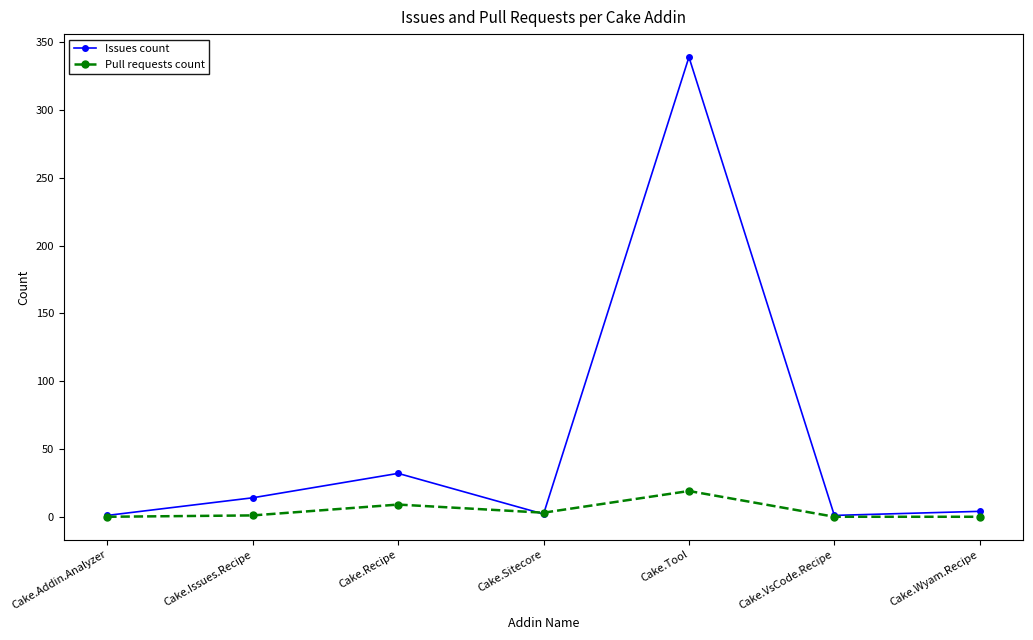

What is the label of the 4th point from the left?

Cake.Sitecore